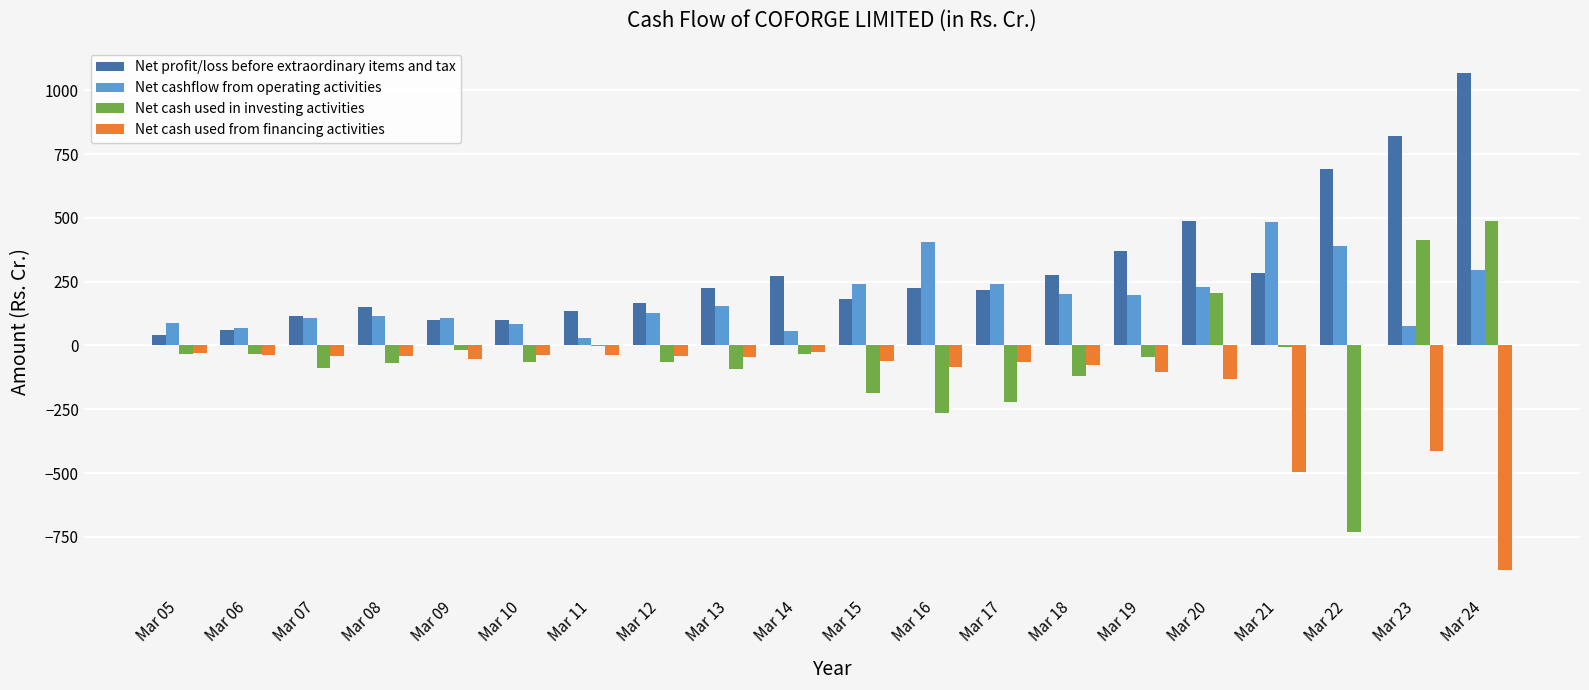

Does the chart contain stacked bars?

No